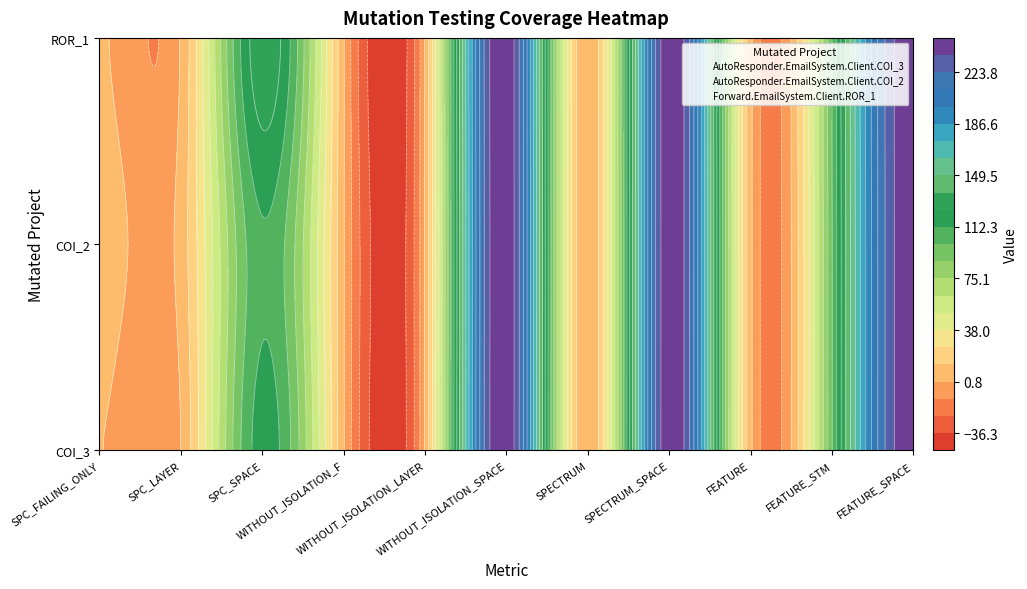

The value of Forward.EmailSystem.Client.ROR_1 at WITHOUT_ISOLATION_F is 2. True or false?

True